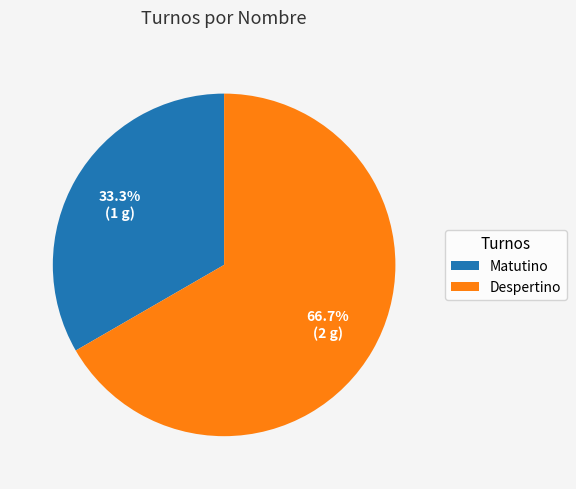

Does Despertino represent more than half of the total?

Yes